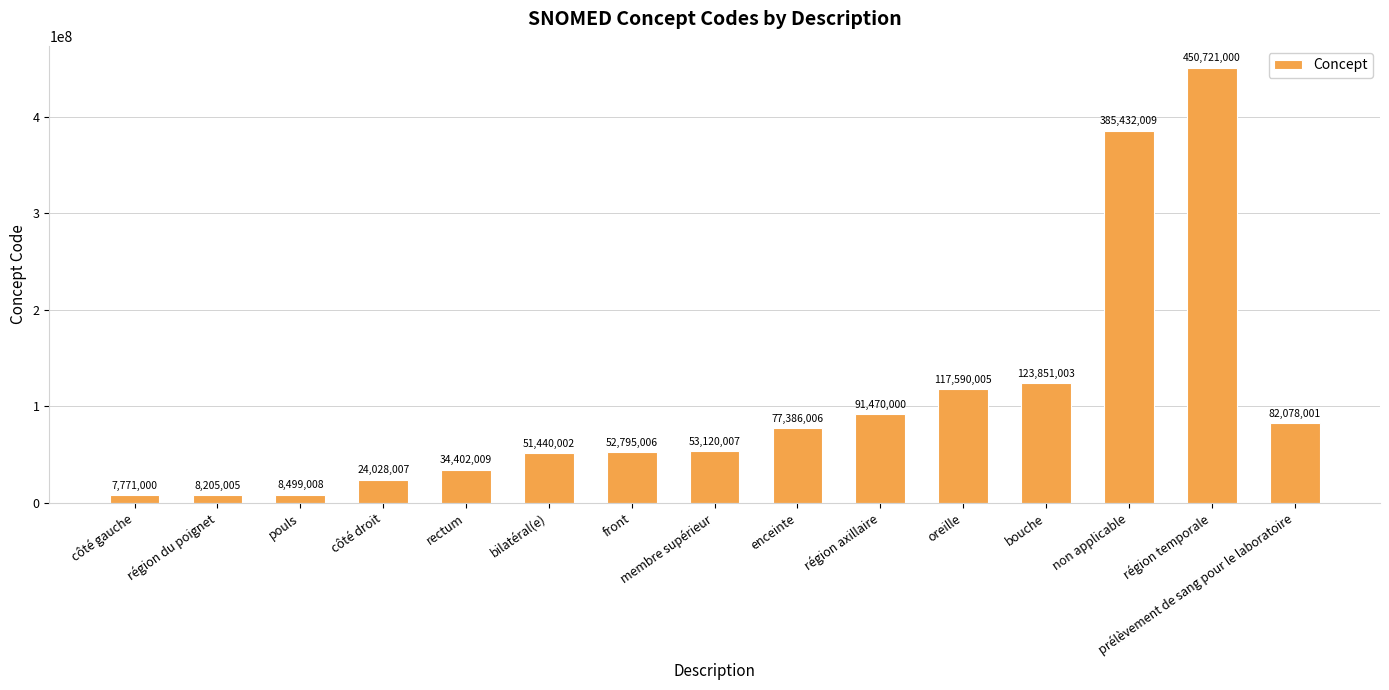

What value does the data have at enceinte?

77386006